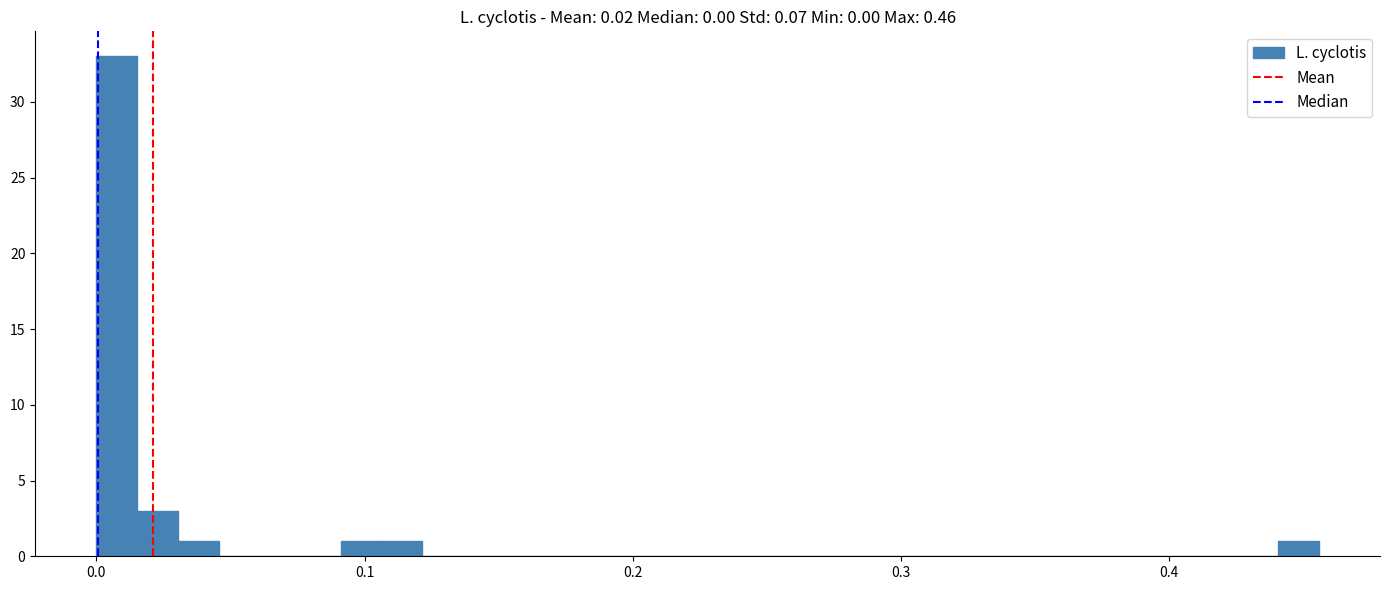

Around what value on the x-axis is the tallest bar? Give the approximate position of its centre, as read against the axis.

0.01